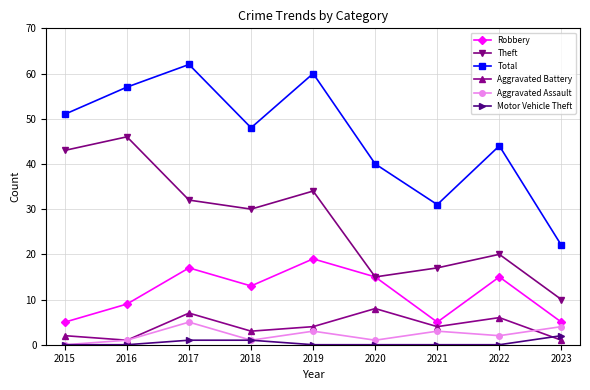

Count the number of categories in the chart.

9